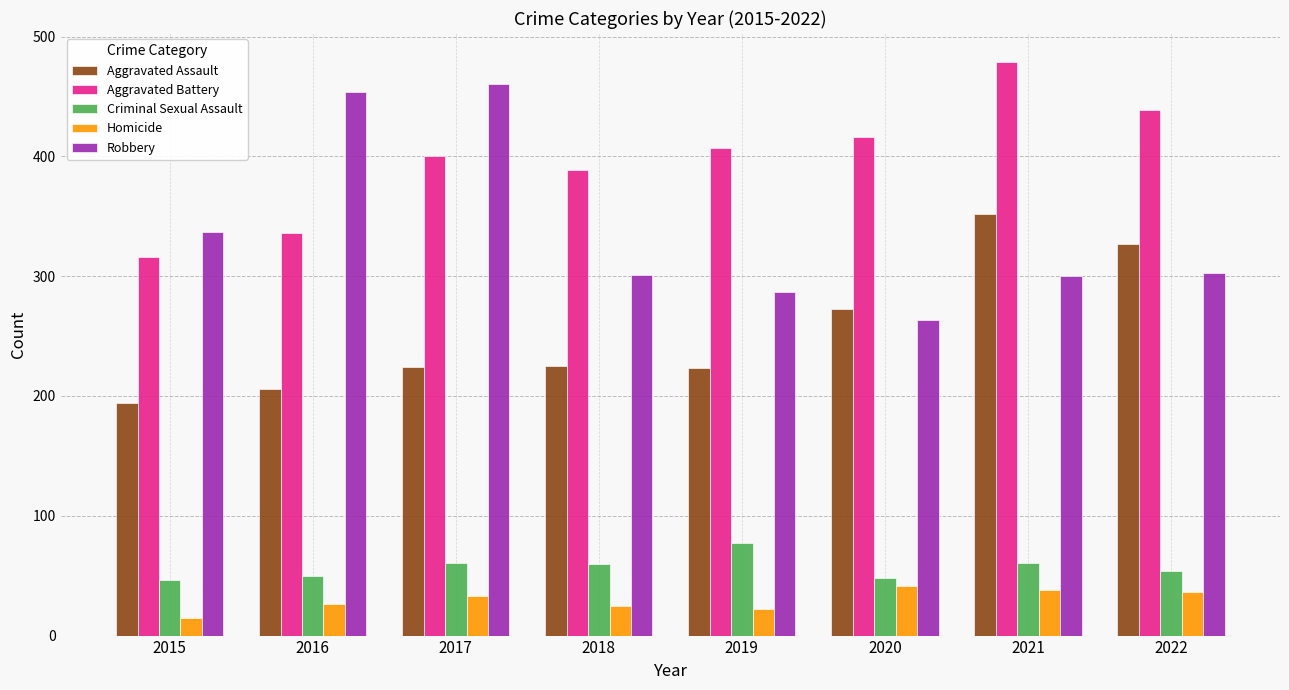

Rank the series at 2019 from highest to lowest value.

Aggravated Battery, Robbery, Aggravated Assault, Criminal Sexual Assault, Homicide